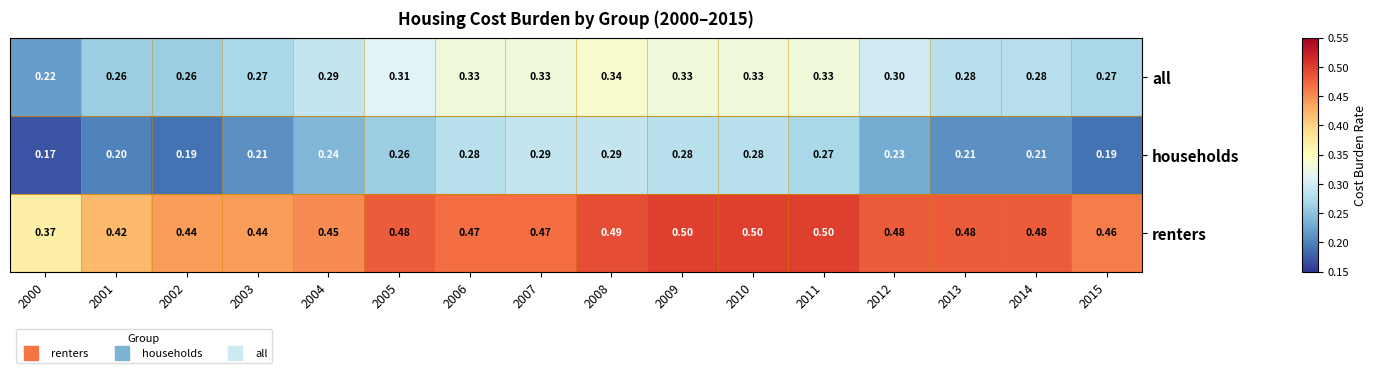

List the series in order of their peak value, highest first.

renters, all, households